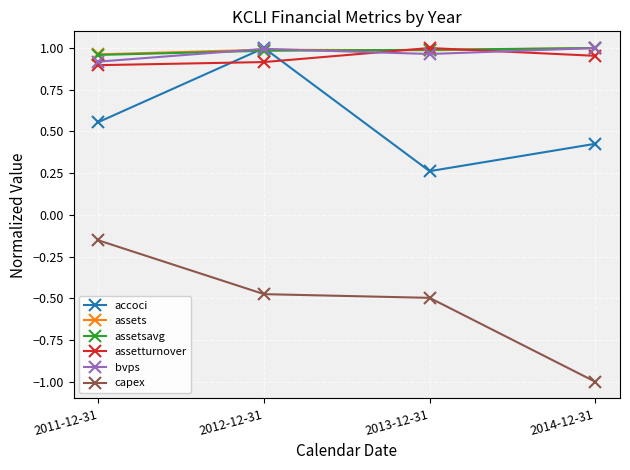

List the labels in order of accoci value, smallest first.

2013-12-31, 2014-12-31, 2011-12-31, 2012-12-31